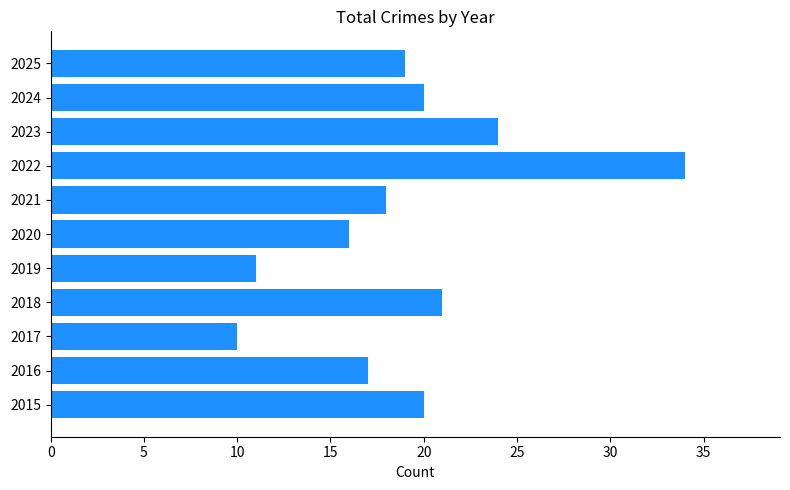

Where is the data nearest to the value 22?

2018